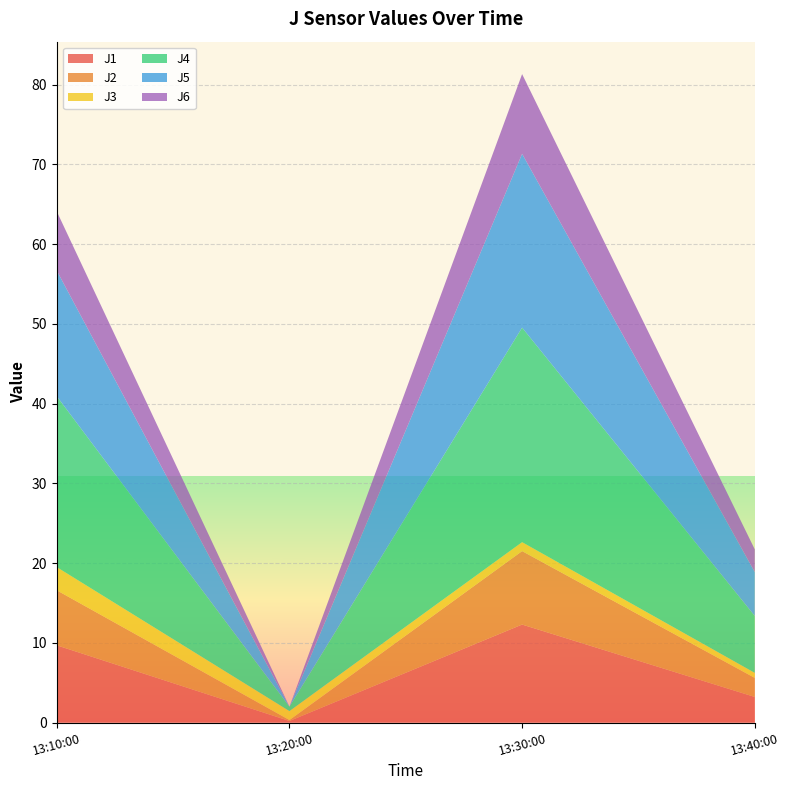

Reading left to right, transcribe all the data shown in this chart.

J1: 9.7	0.2	12.3	3.2
J2: 6.9	0.1	9.2	2.4
J3: 2.9	1.1	1.1	0.6
J4: 21.4	0.6	26.9	7.1
J5: 15.8	0.0	21.8	5.5
J6: 7.4	0.0	10.0	2.9